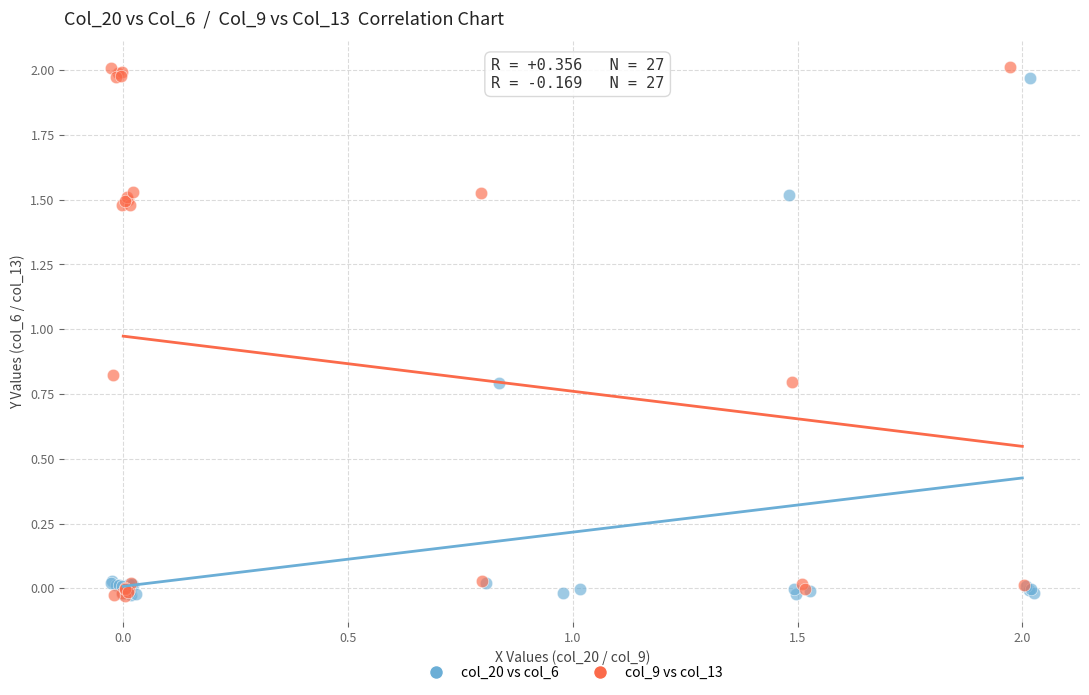

Which series has the largest Y range (max minus min)?

col_9 vs col_13